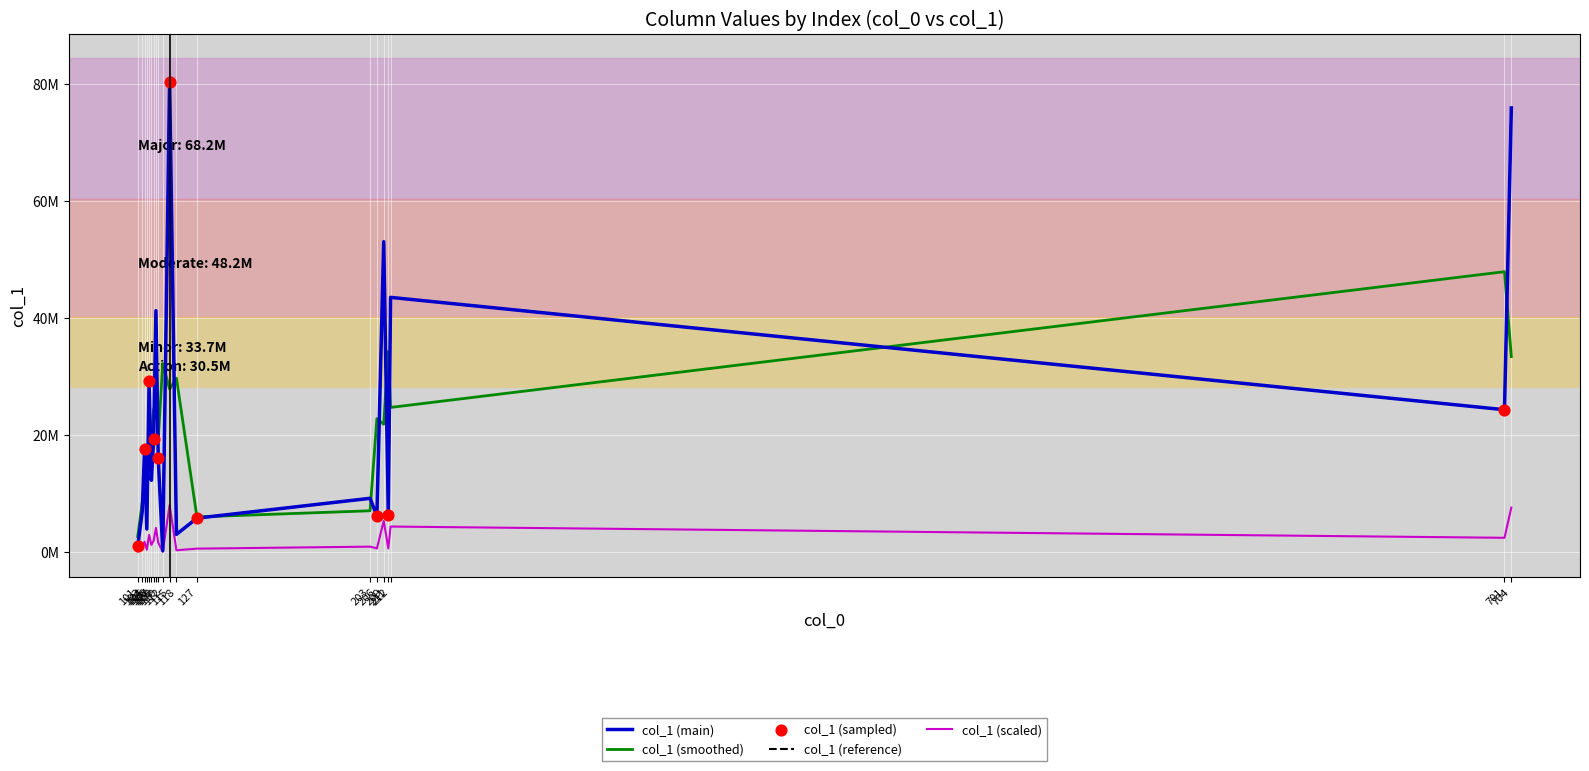

Does the chart have visible grid lines?

Yes